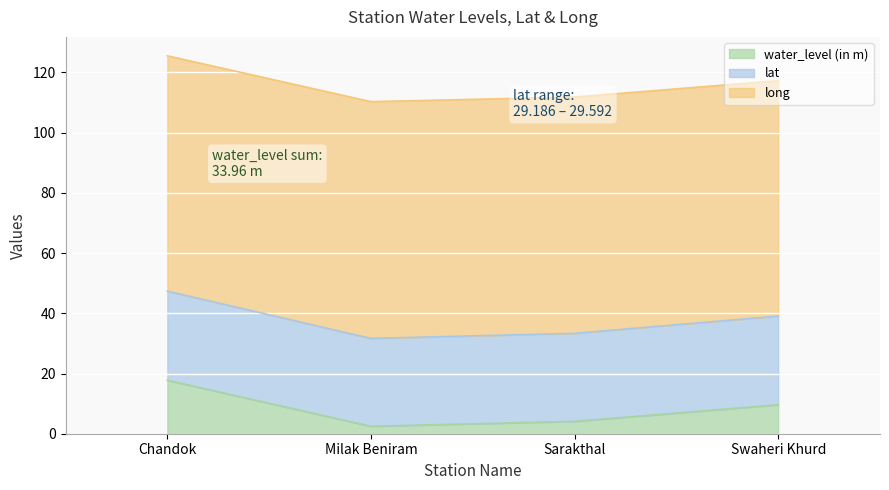

List the labels in order of water_level (in m) value, largest first.

Chandok, Swaheri Khurd, Sarakthal, Milak Beniram